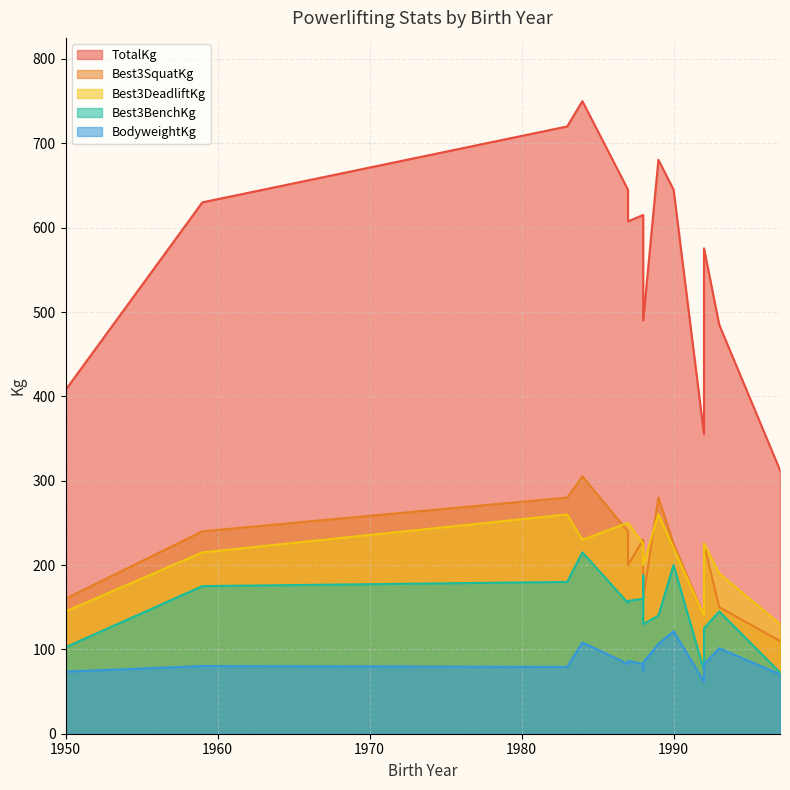

At how many categories does at least one series exceed 620?

6